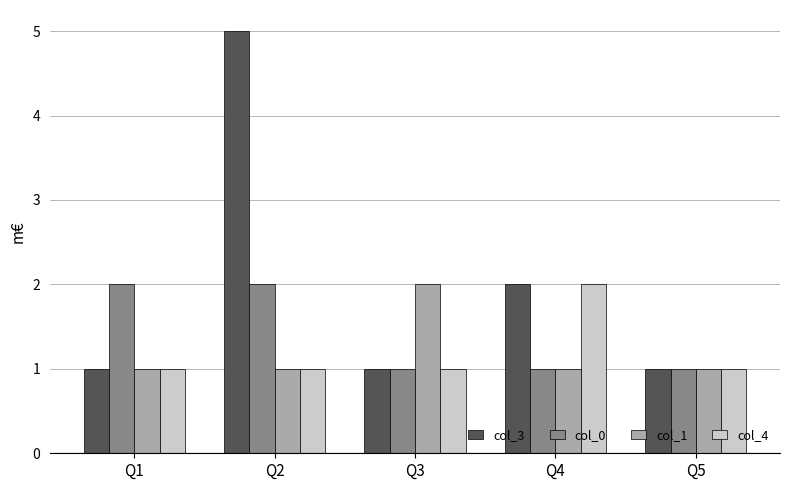

Reading left to right, transcribe all the data shown in this chart.

col_3: Q1=1	Q2=5	Q3=1	Q4=2	Q5=1
col_0: Q1=2	Q2=2	Q3=1	Q4=1	Q5=1
col_1: Q1=1	Q2=1	Q3=2	Q4=1	Q5=1
col_4: Q1=1	Q2=1	Q3=1	Q4=2	Q5=1